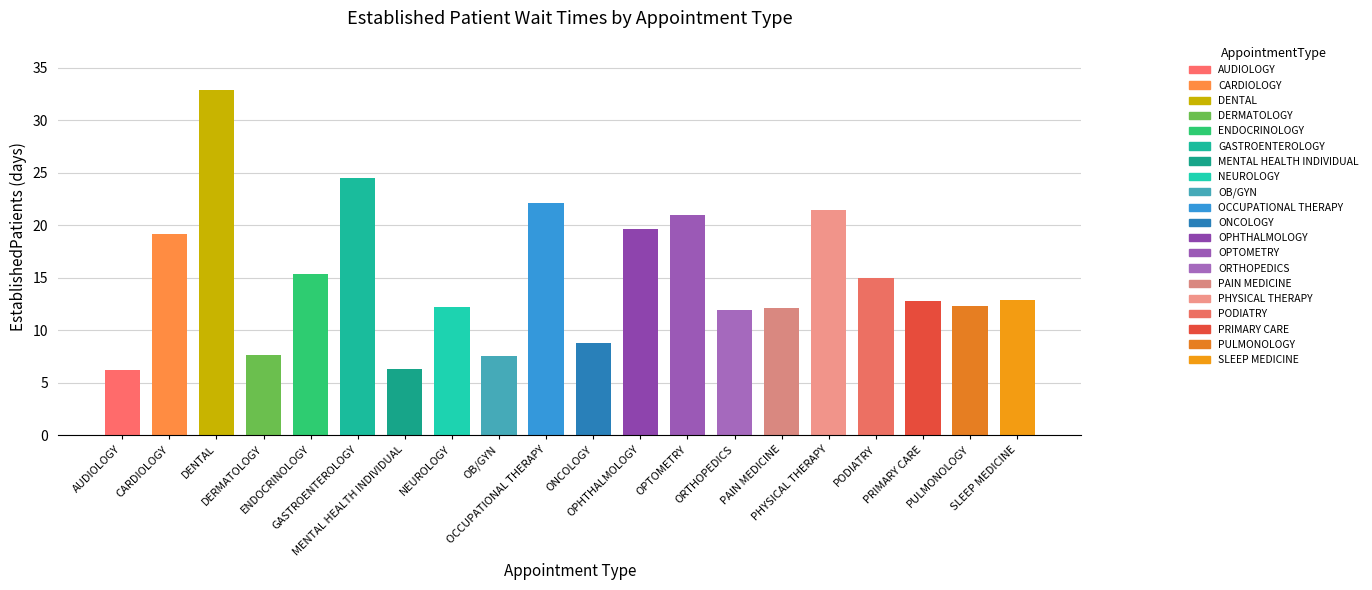

What is the label of the 9th bar from the left?

OB/GYN